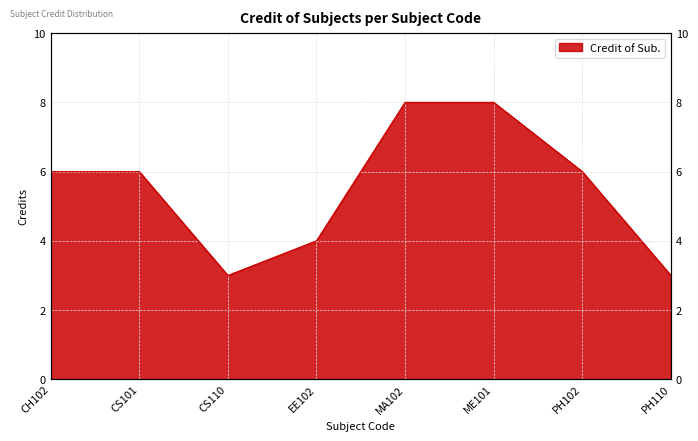

How many data points does each series have?

8